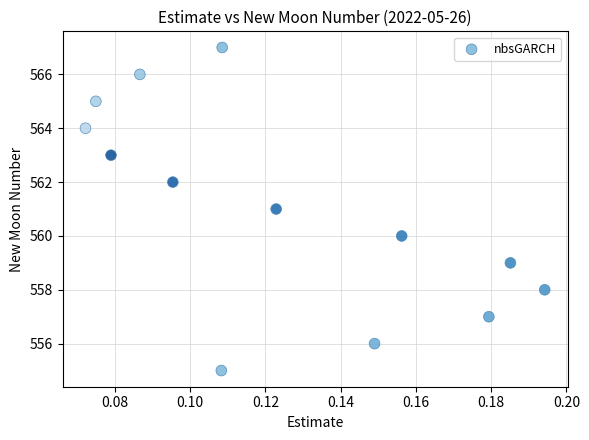

What is the range of Y values (max minus min)?

12